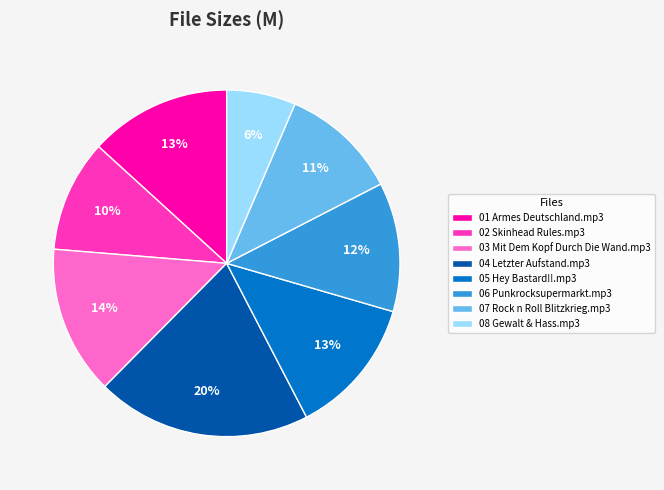

Which slice is the smallest?

08 Gewalt & Hass.mp3